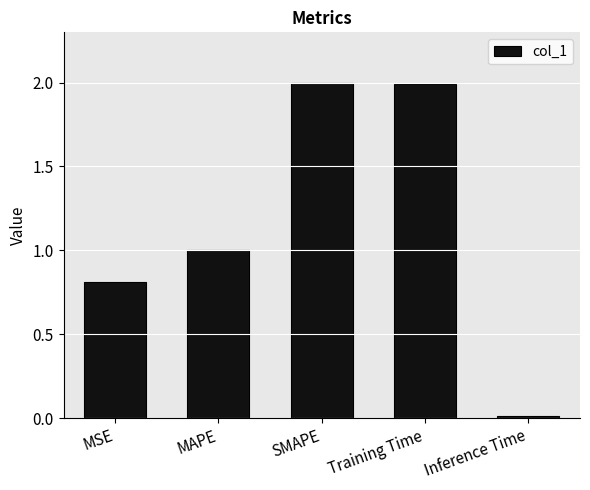

What is the label of the 2nd bar from the right?

Training Time